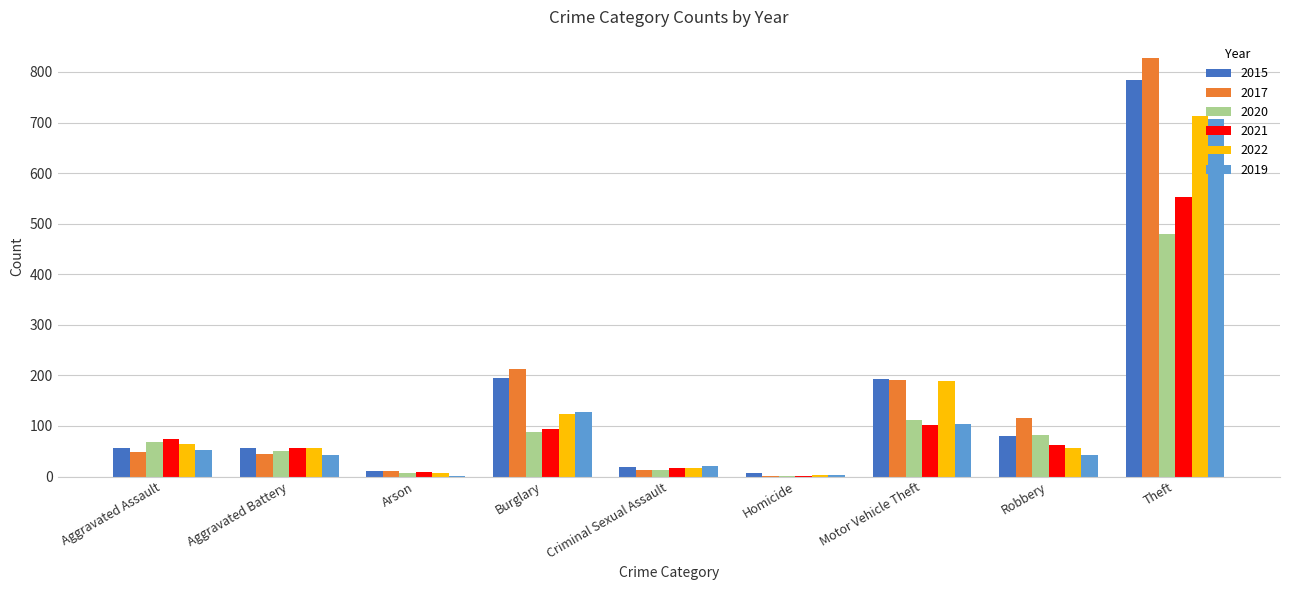

What is the highest value of the 2022 series?

712